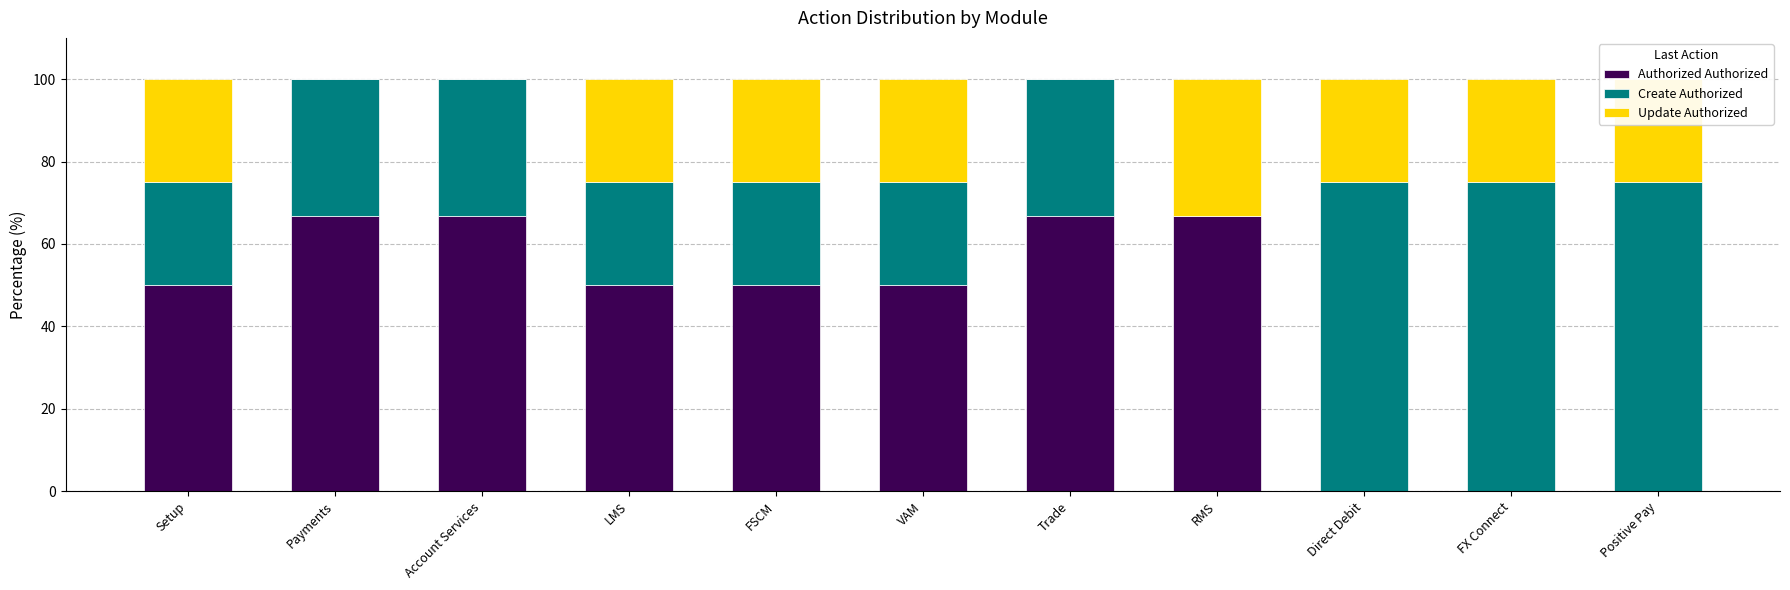

What value does the Authorized Authorized series have at Trade?

66.7